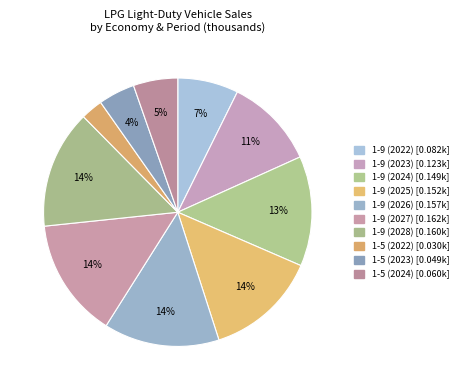

How many slices are in this pie chart?

10